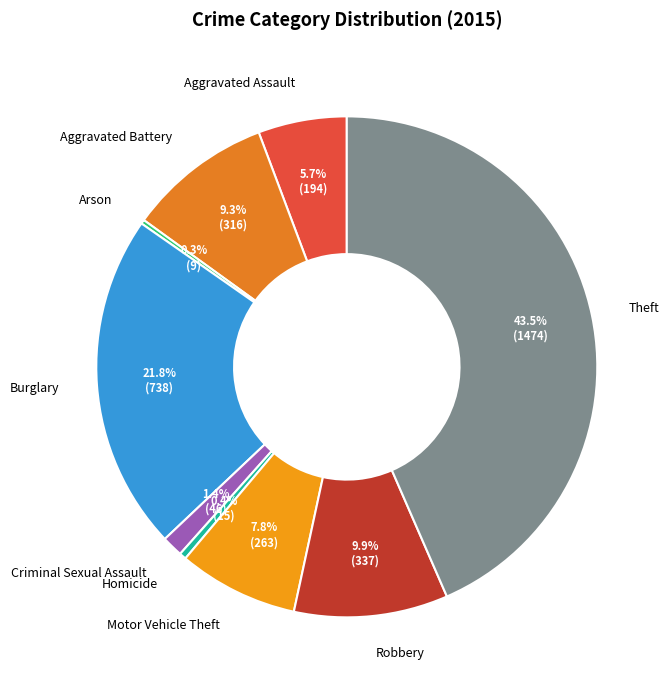

To the nearest percent, what is the difference between the largest and smallest slice percentages?

43%